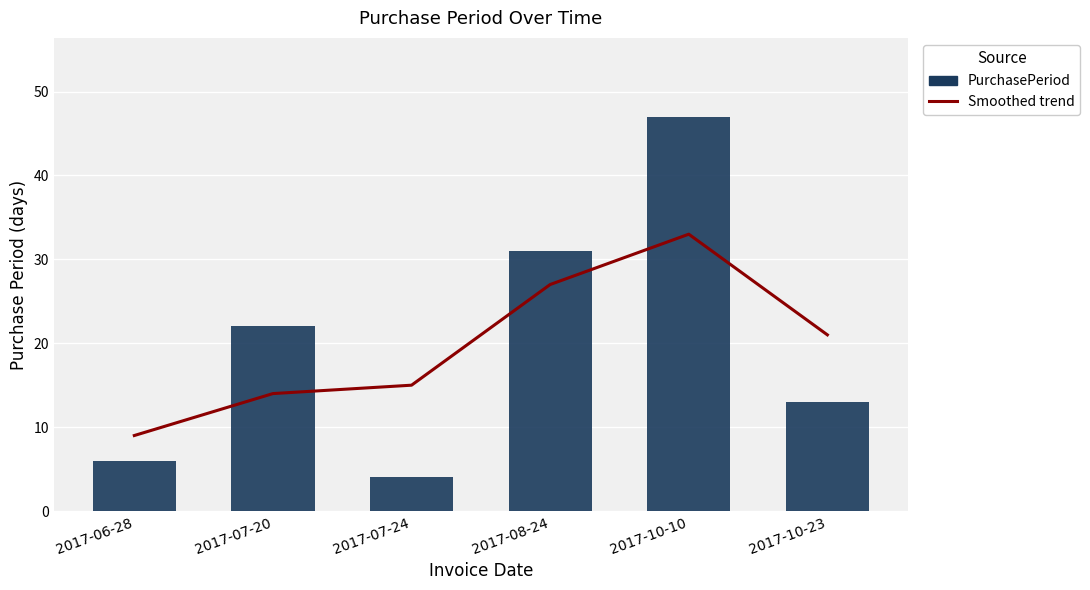

Read the PurchasePeriod value at 2017-10-23.

13